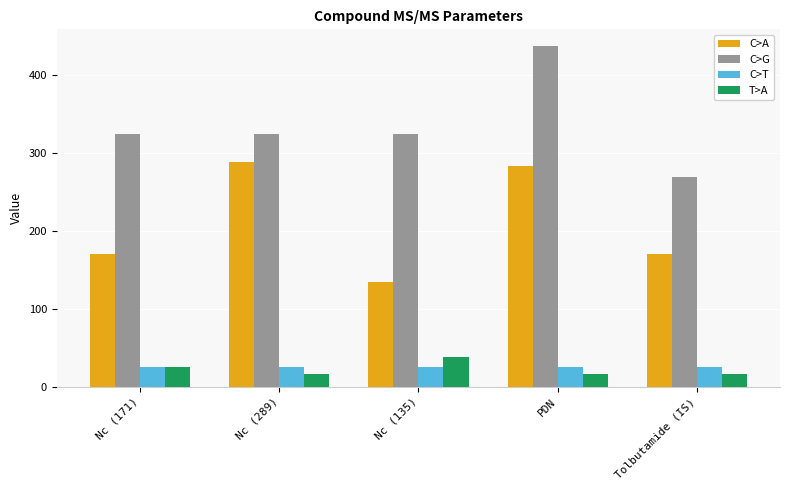

Read the C>T value at Tolbutamide (IS).

25